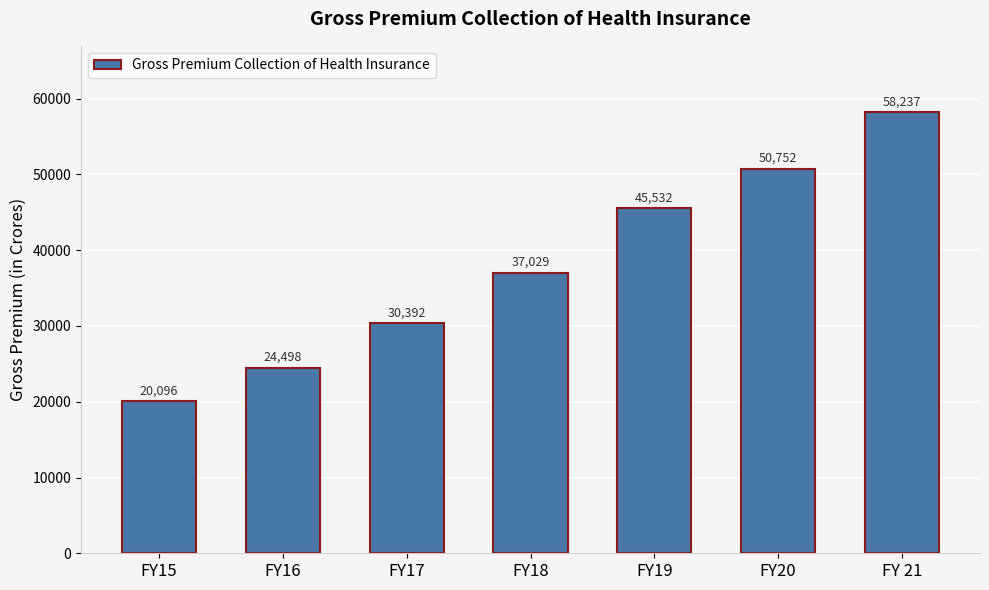

Read the value at FY15.

20096